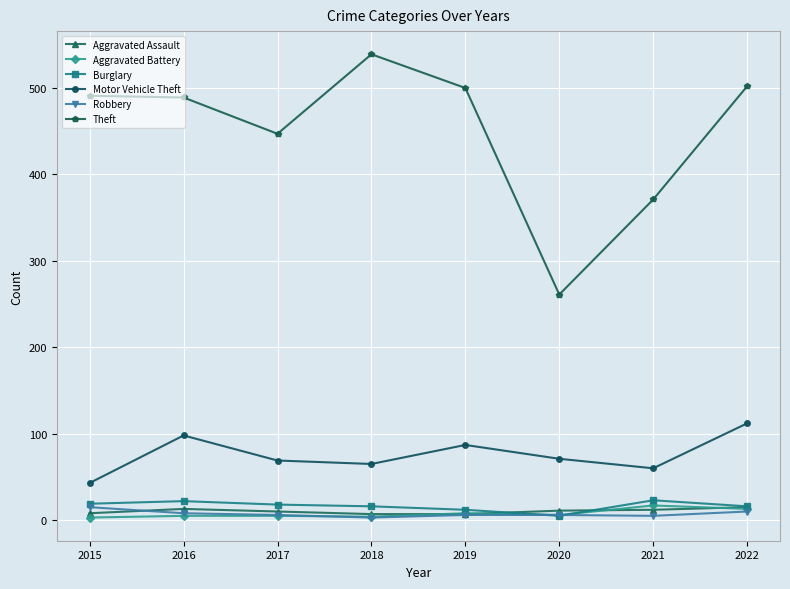

True or false: Theft and Aggravated Assault cross at least once.

False